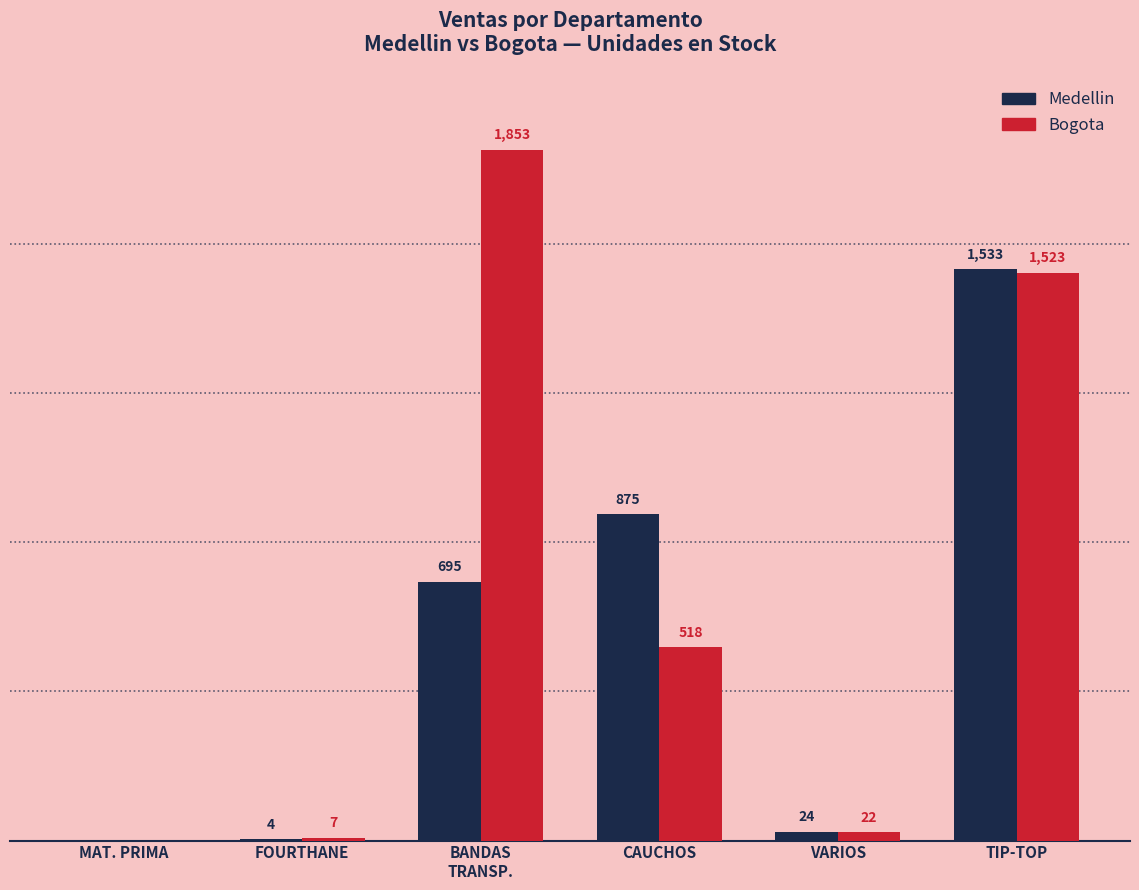

At which category is the sum across all series the highest?

TIP-TOP